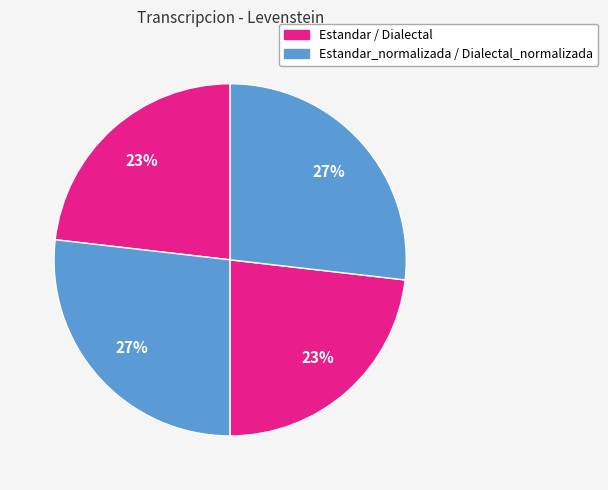

How many segments does this pie chart have?

4